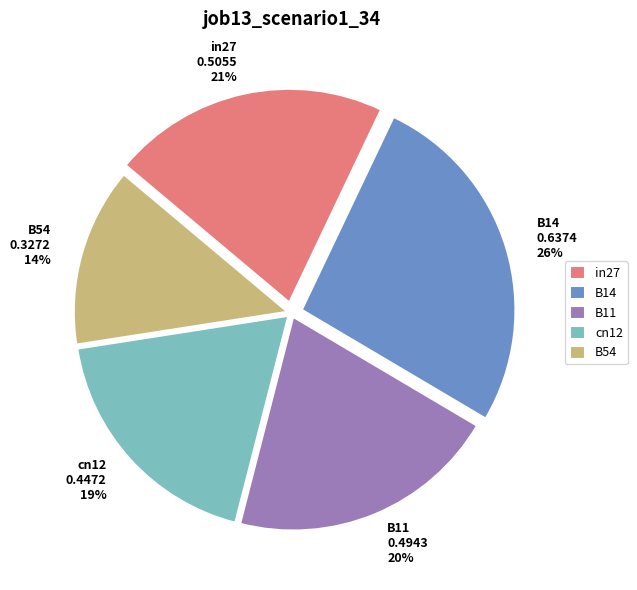

Does any single category account for the majority?

No